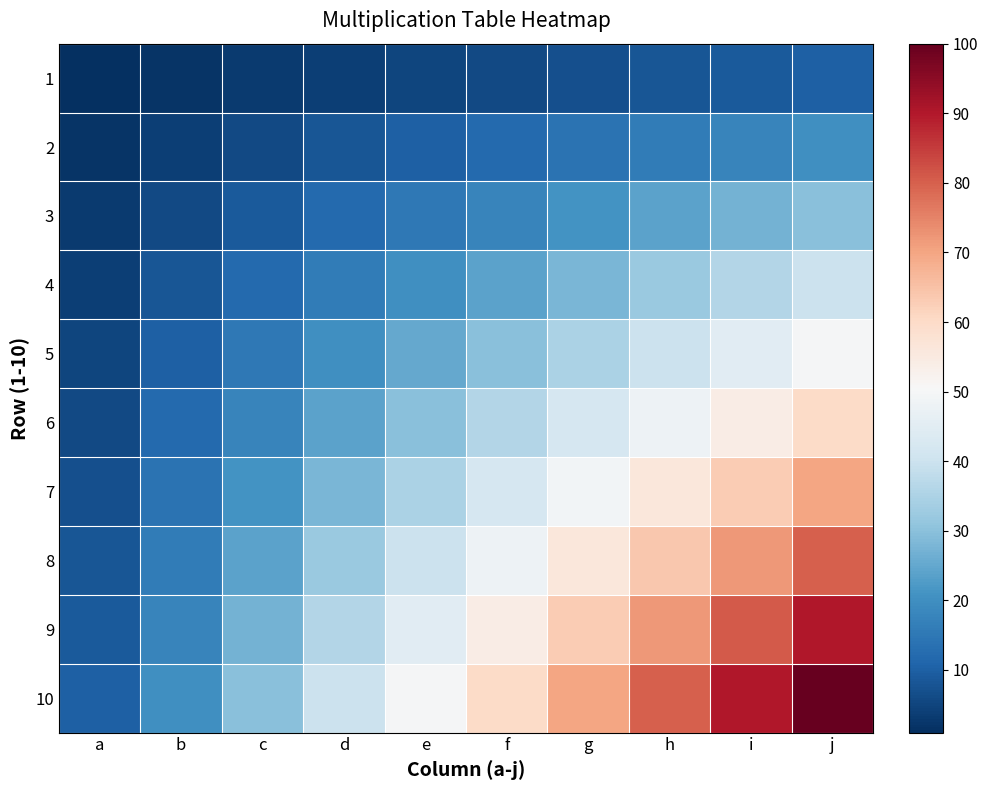

What is the spread (max minus min) of values at h?

72